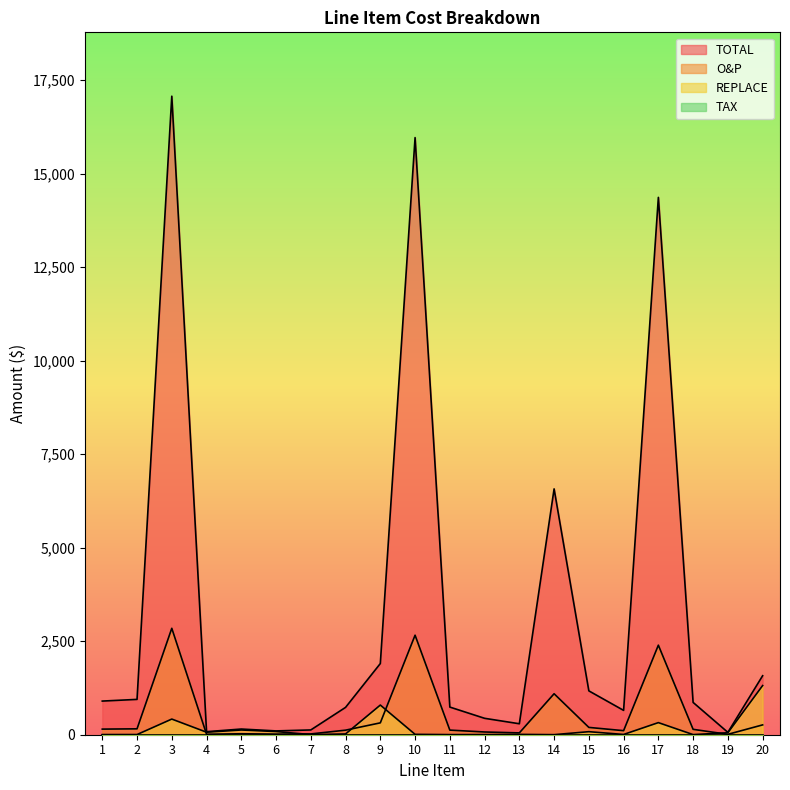

The value of REPLACE at 20 is 2351.2. True or false?

False